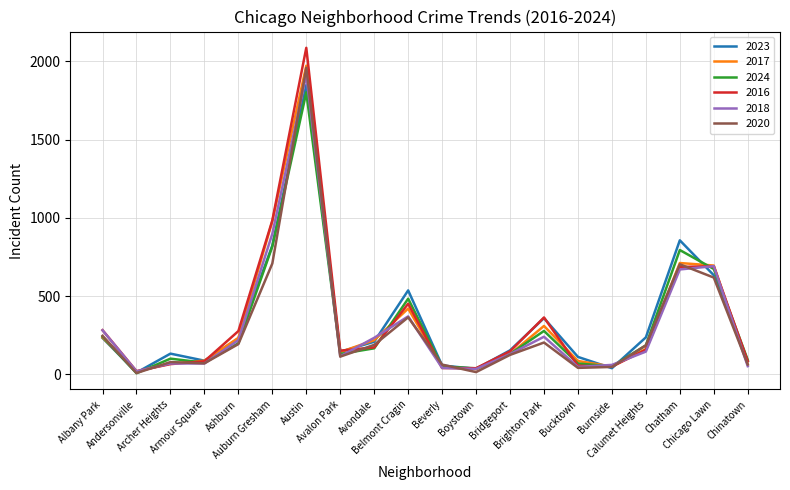

What are all the series names shown in the legend?

2023, 2017, 2024, 2016, 2018, 2020